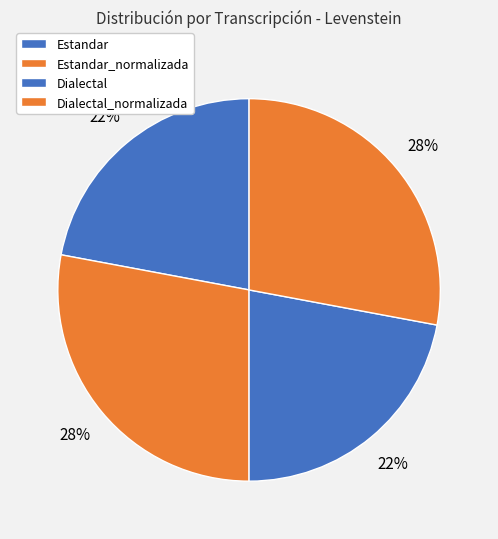

Combined, do Estandar and Dialectal_normalizada account for over 50%?

No